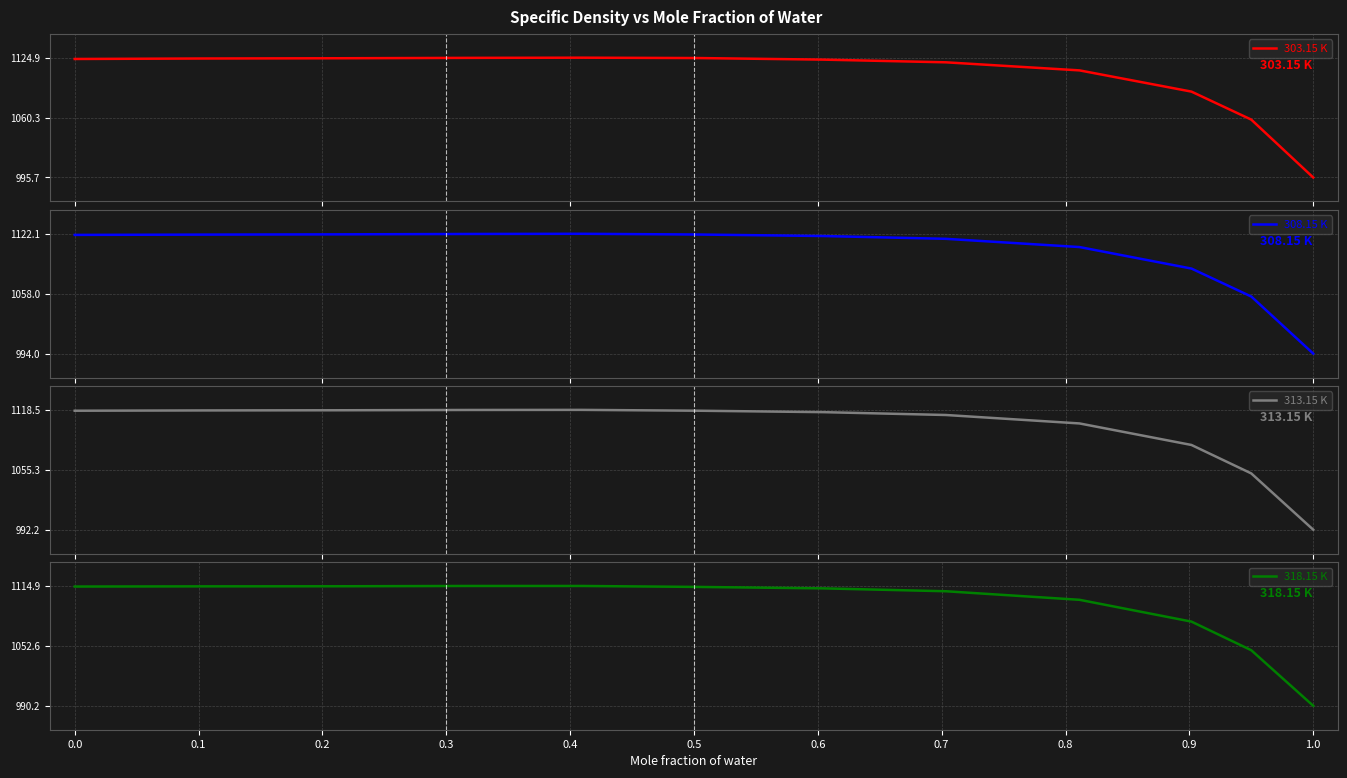

True or false: 318.15 K has more than 2 interior local peaks.

False